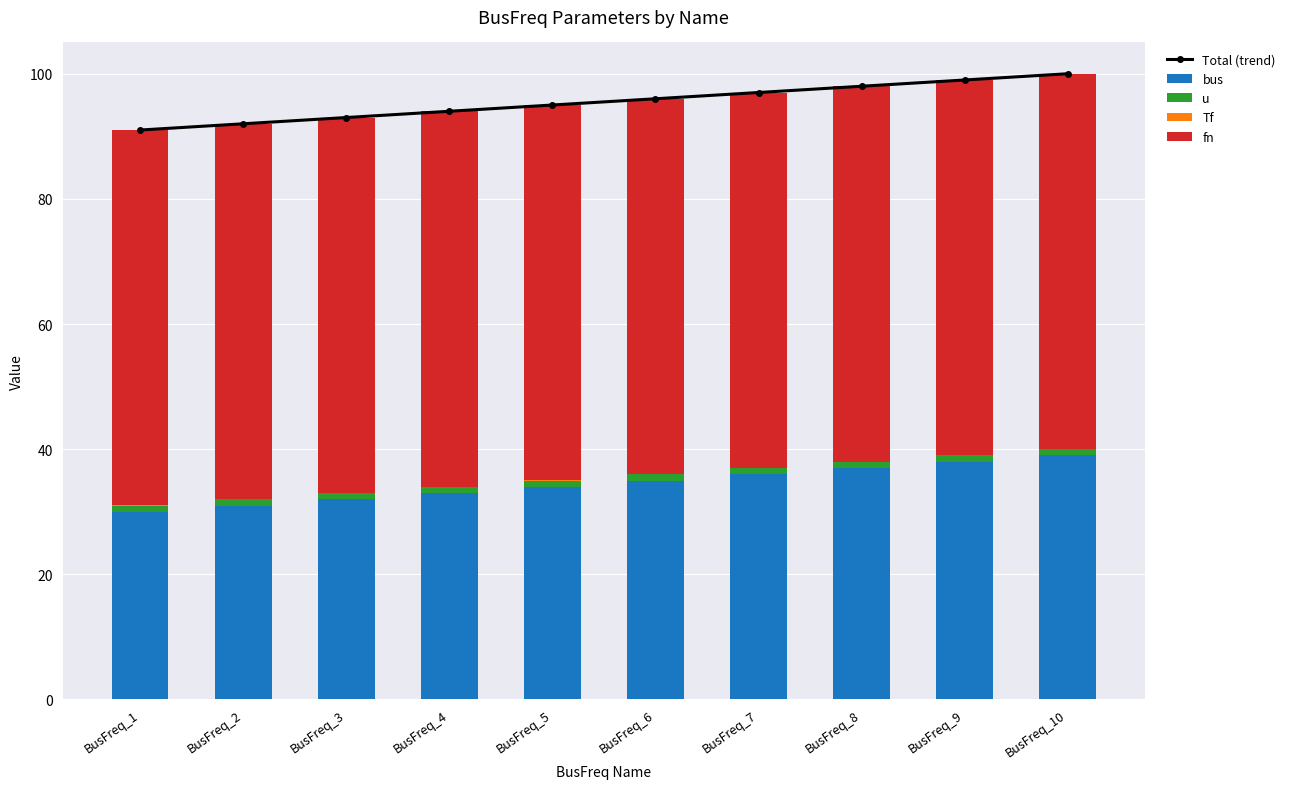

Which series changed the most between BusFreq_6 and BusFreq_10?

Total (trend)